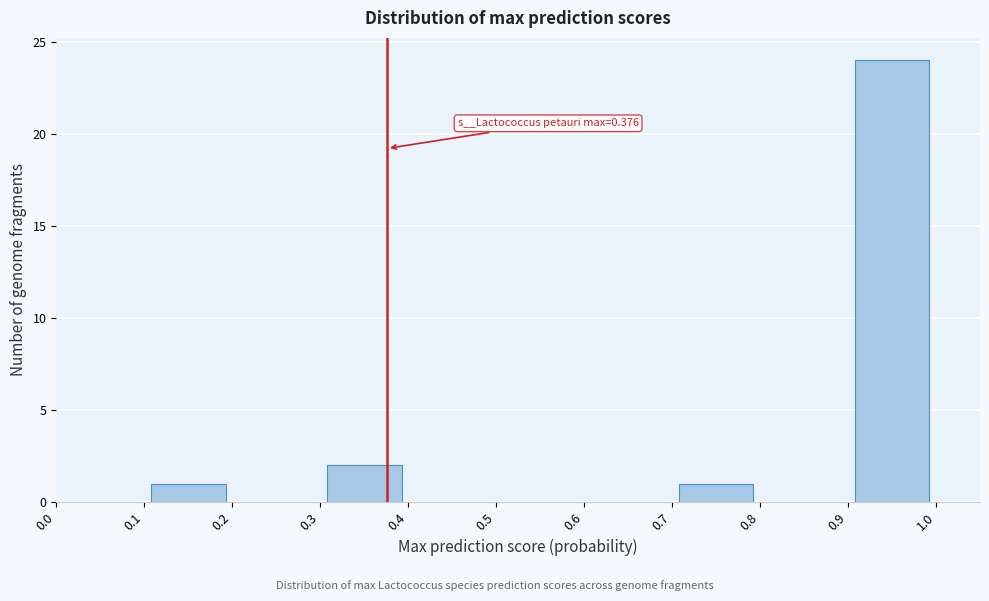

Over which range of the x-axis is the bar tallest?

0.9 to 1.0